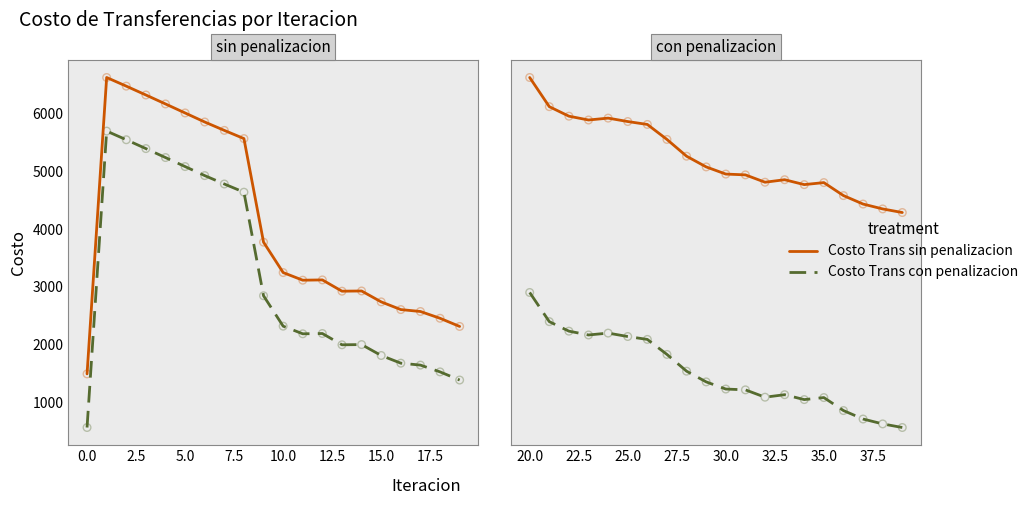

Which series has the largest Y range (max minus min)?

Costo Trans sin penalizacion